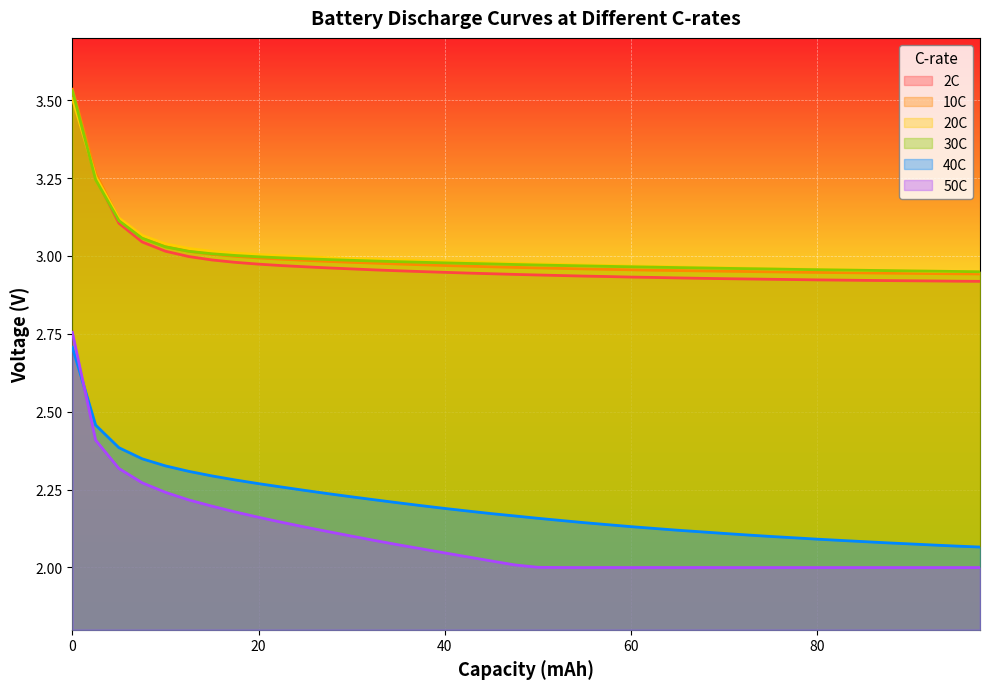

Which series has the largest total across all categories?

20C